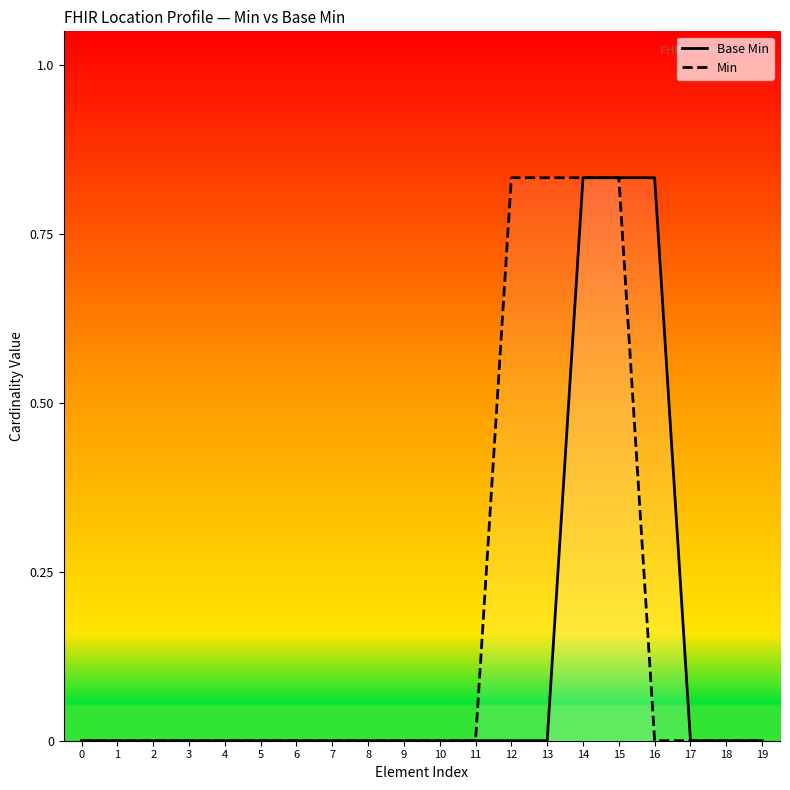

Count the Min values in the range 0 to 1.

20